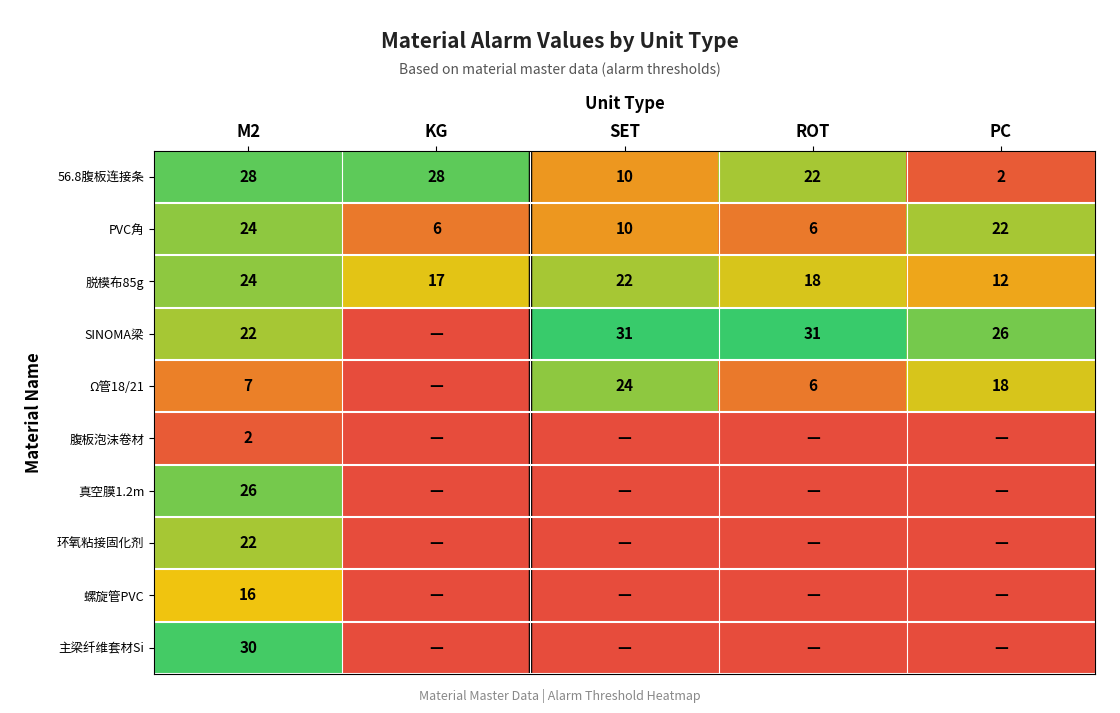

Is it true that 脱模布85g equals 34 at SET?

False